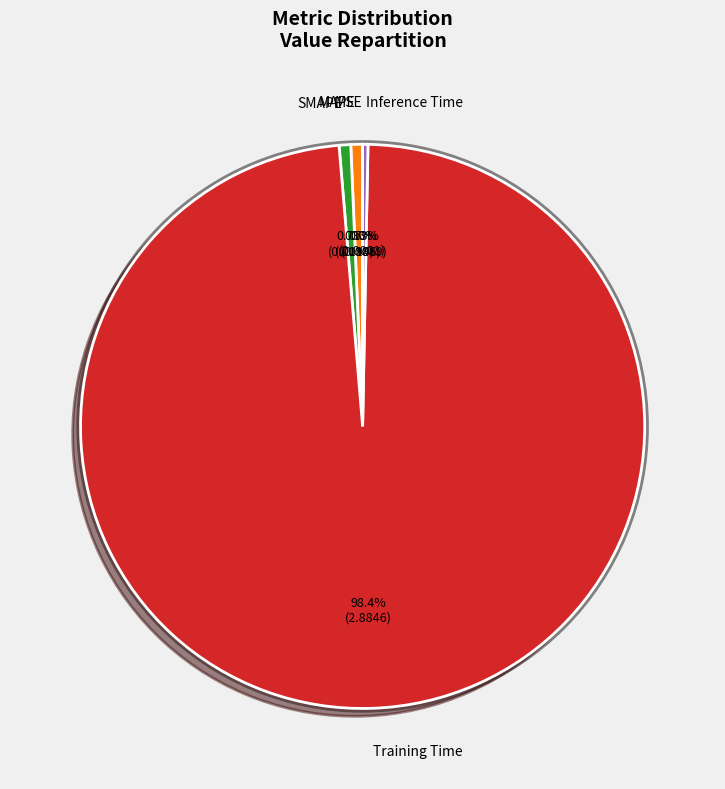

Does any single category account for the majority?

Yes